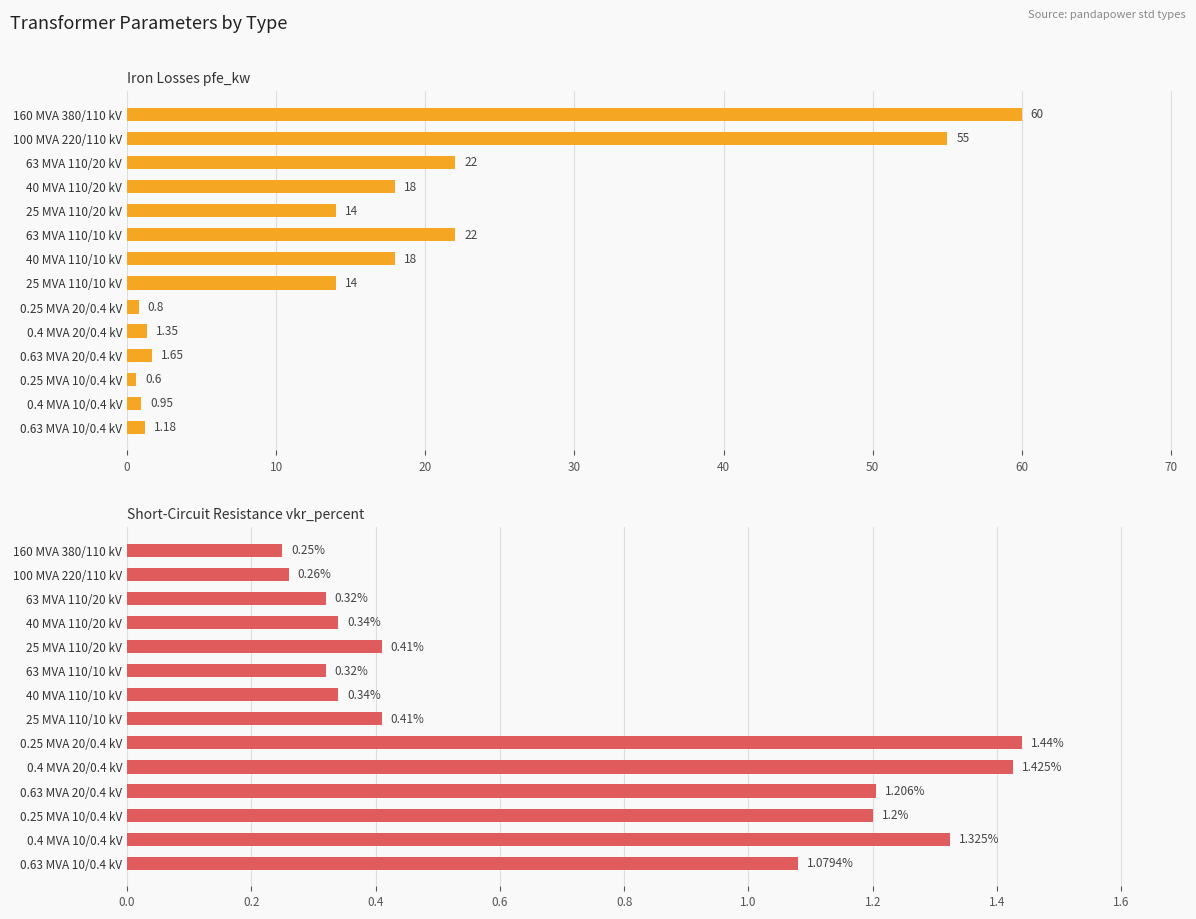

Between 40 MVA 110/20 kV and 63 MVA 110/10 kV, which is larger?

63 MVA 110/10 kV